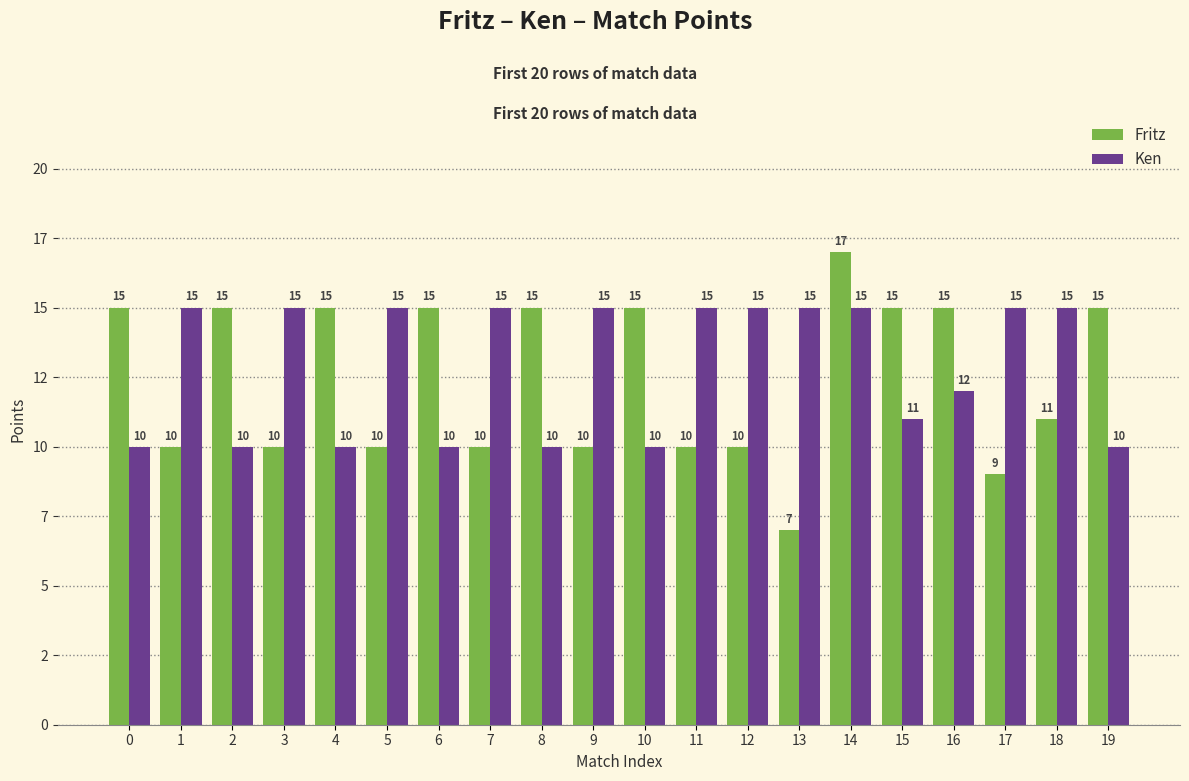

What is the minimum value for Fritz?

7